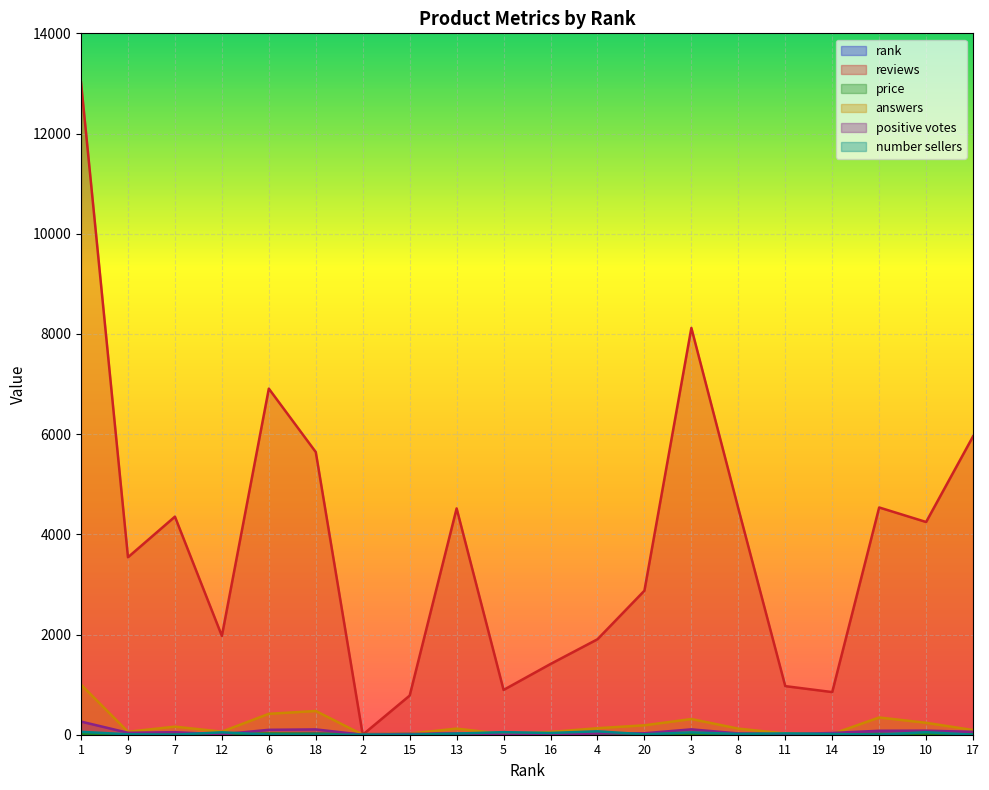

At 4, list the series in order from largest to smallest.

reviews, answers, number sellers, positive votes, price, rank